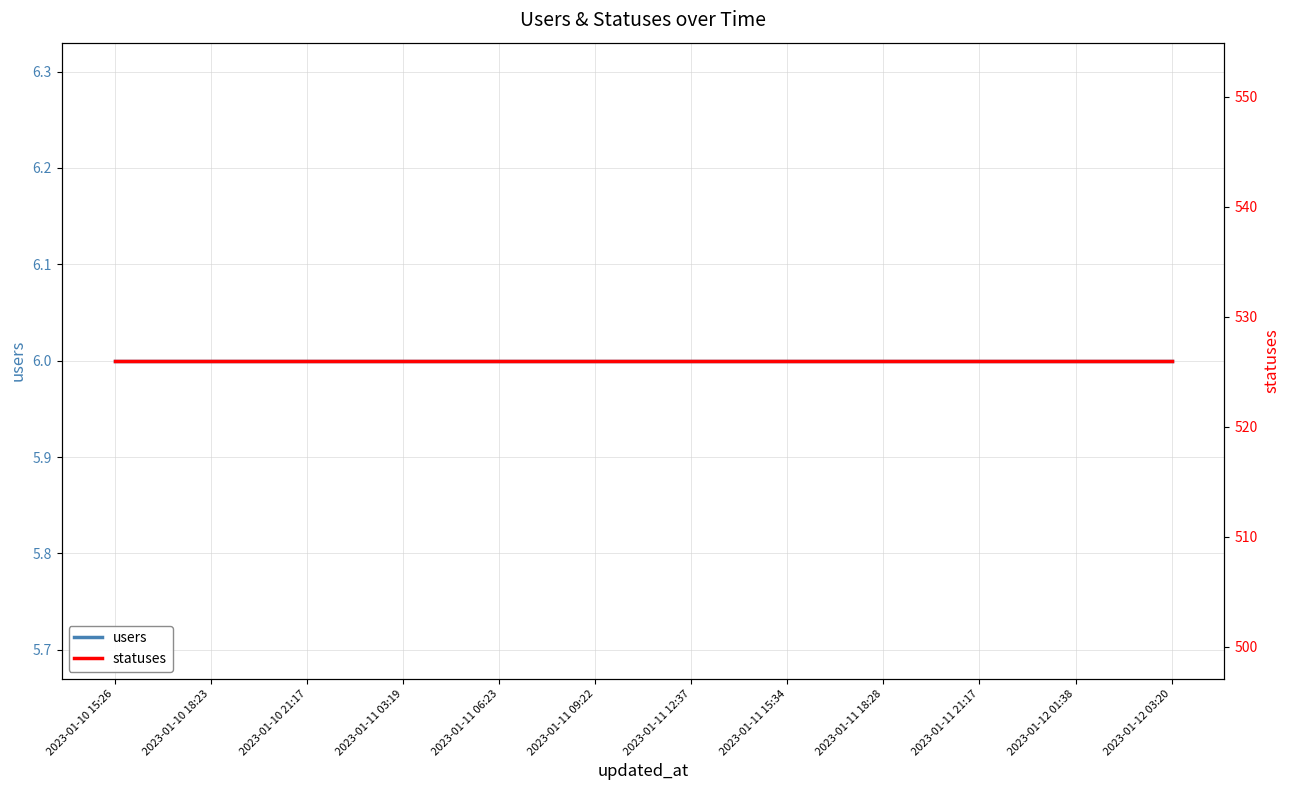

True or false: users has a value of 6 at 2023-01-10 18:23.

True